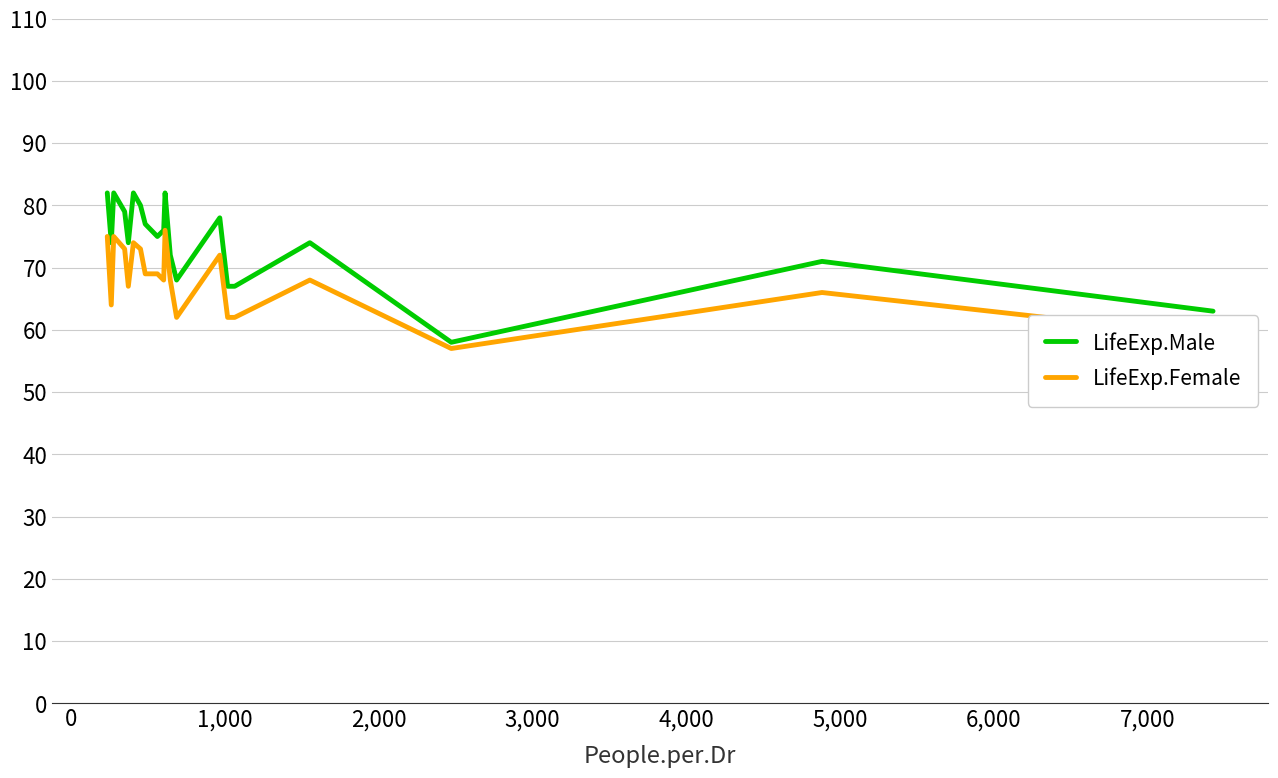

True or false: LifeExp.Male and LifeExp.Female intersect in this chart.

False